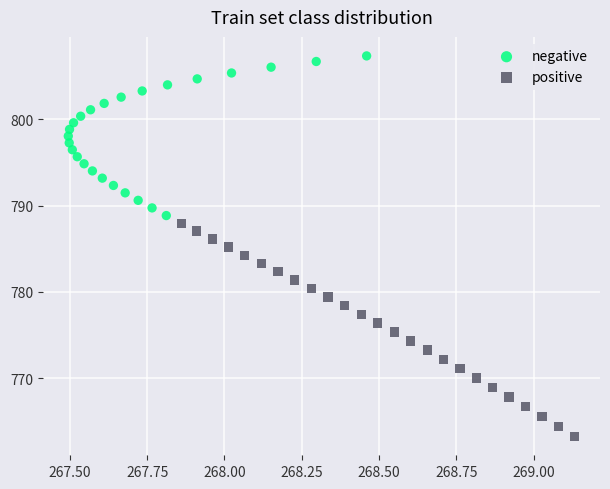

Which series contains the highest Y value?

negative